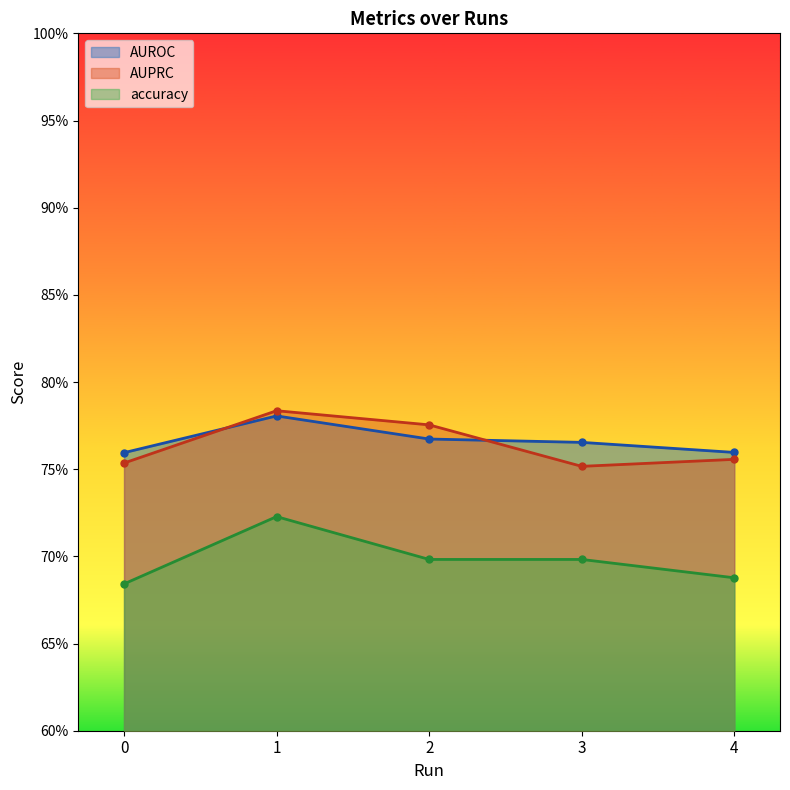

What is the sum of the accuracy values at 2 and 3?

1.4